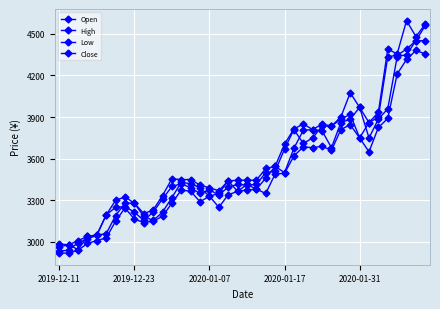

Rank the series by their average value, from highest to lowest.

High, Close, Open, Low